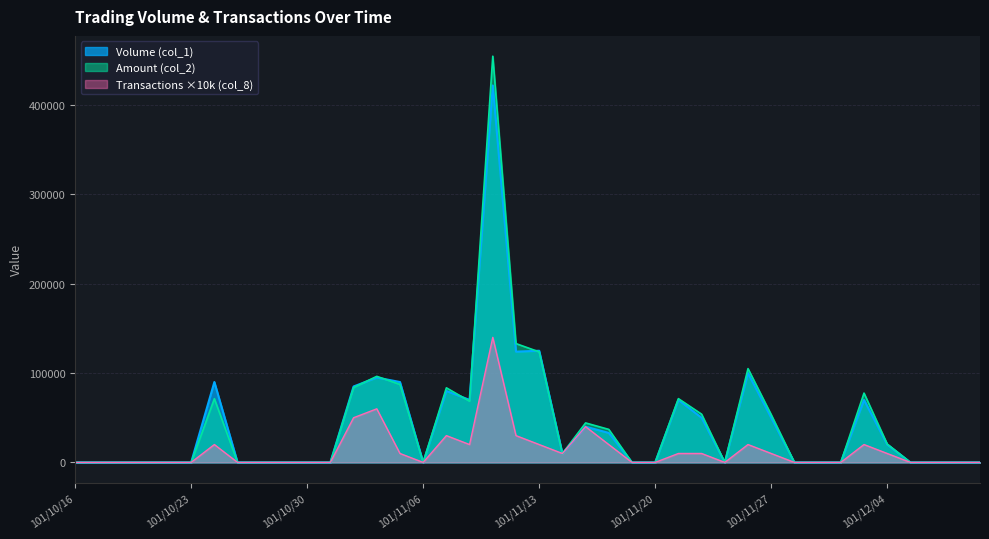

What is the label of the 38th point from the left?

101/12/06